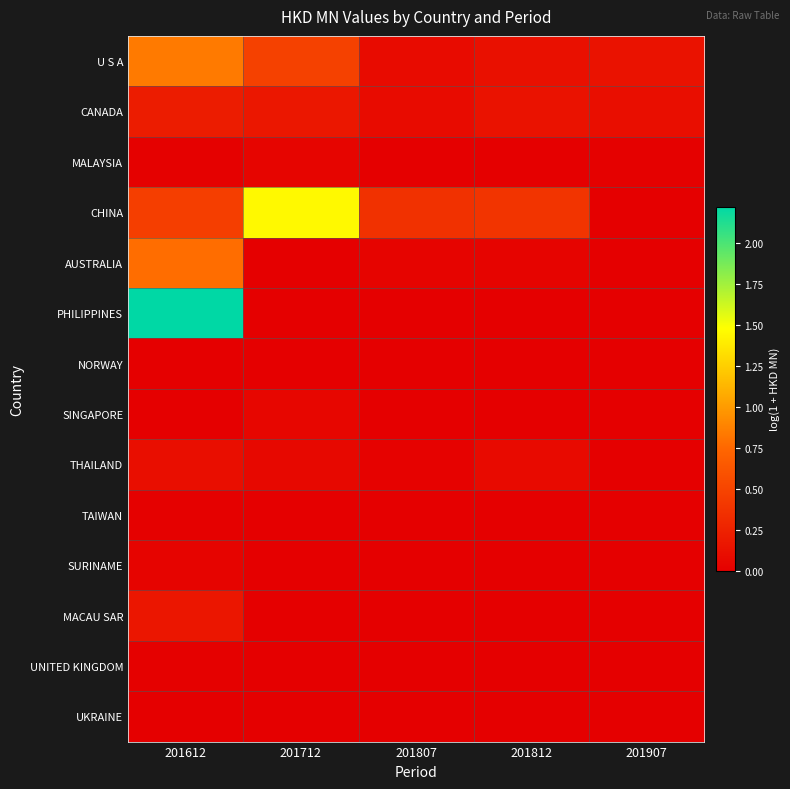

List the series in order of their peak value, highest first.

PHILIPPINES, CHINA, U S A, AUSTRALIA, CANADA, MACAU SAR, THAILAND, SINGAPORE, MALAYSIA, SURINAME, UNITED KINGDOM, TAIWAN, NORWAY, UKRAINE